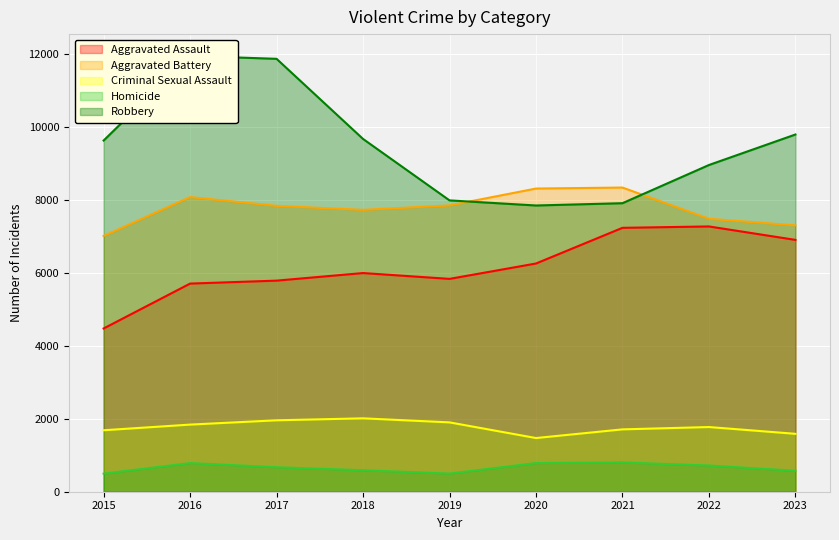

At which label does Aggravated Battery reach its peak?

2021